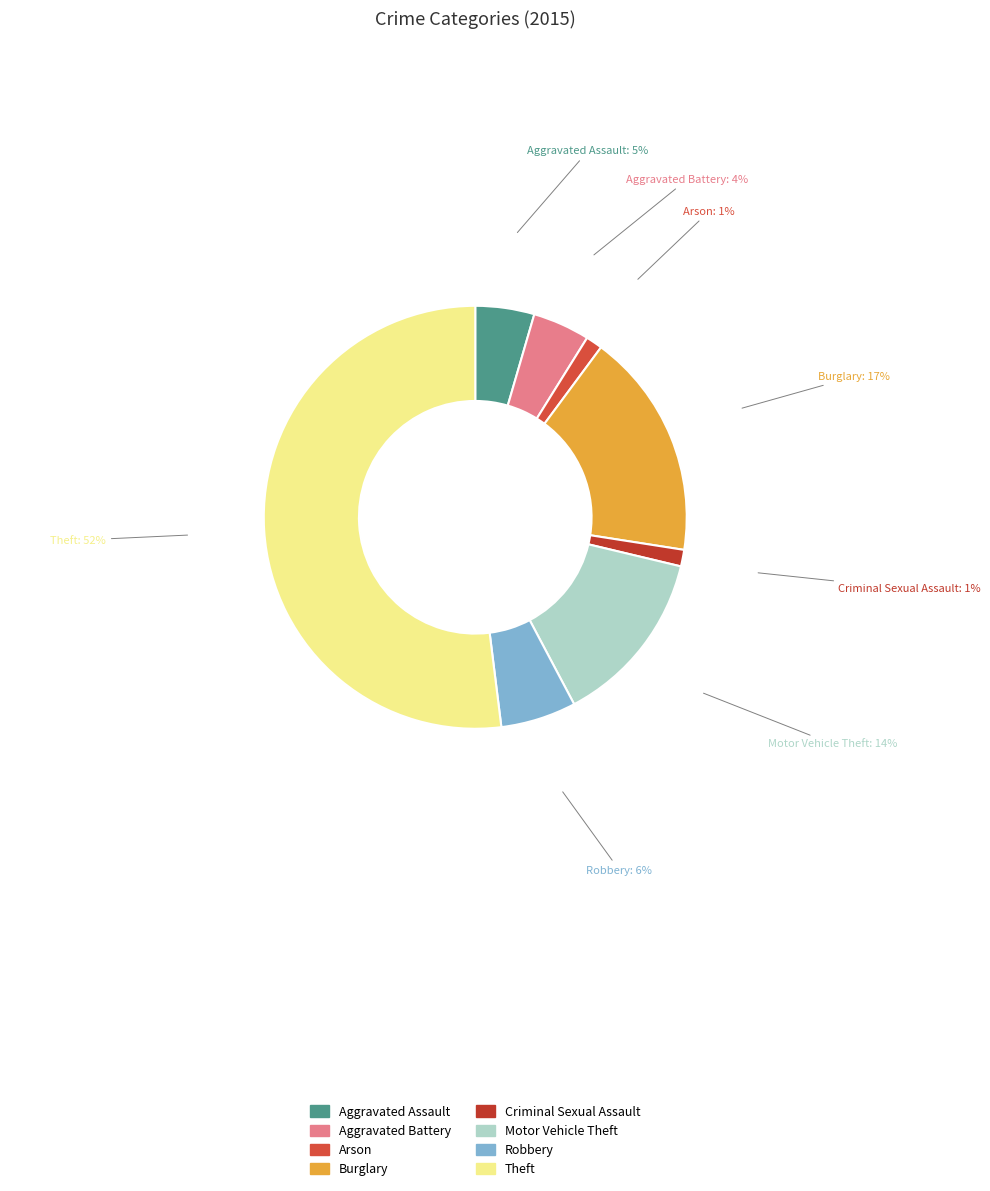

What is the majority slice?

Theft